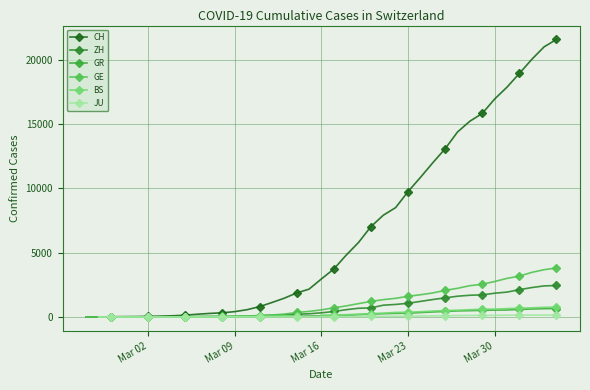

True or false: GE and JU intersect in this chart.

False